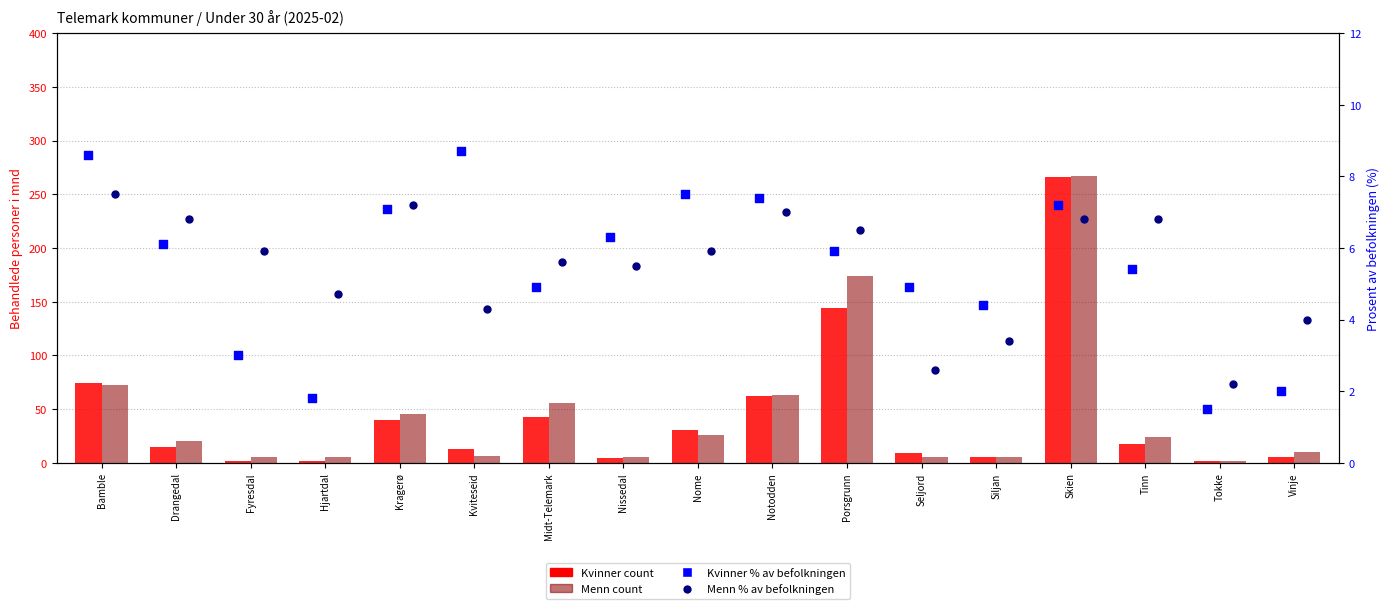

At which category is the sum across all series the highest?

Skien